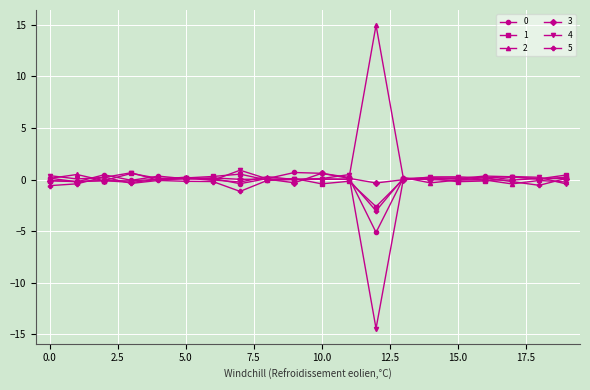

What is the minimum value shown in the chart?

-14.4